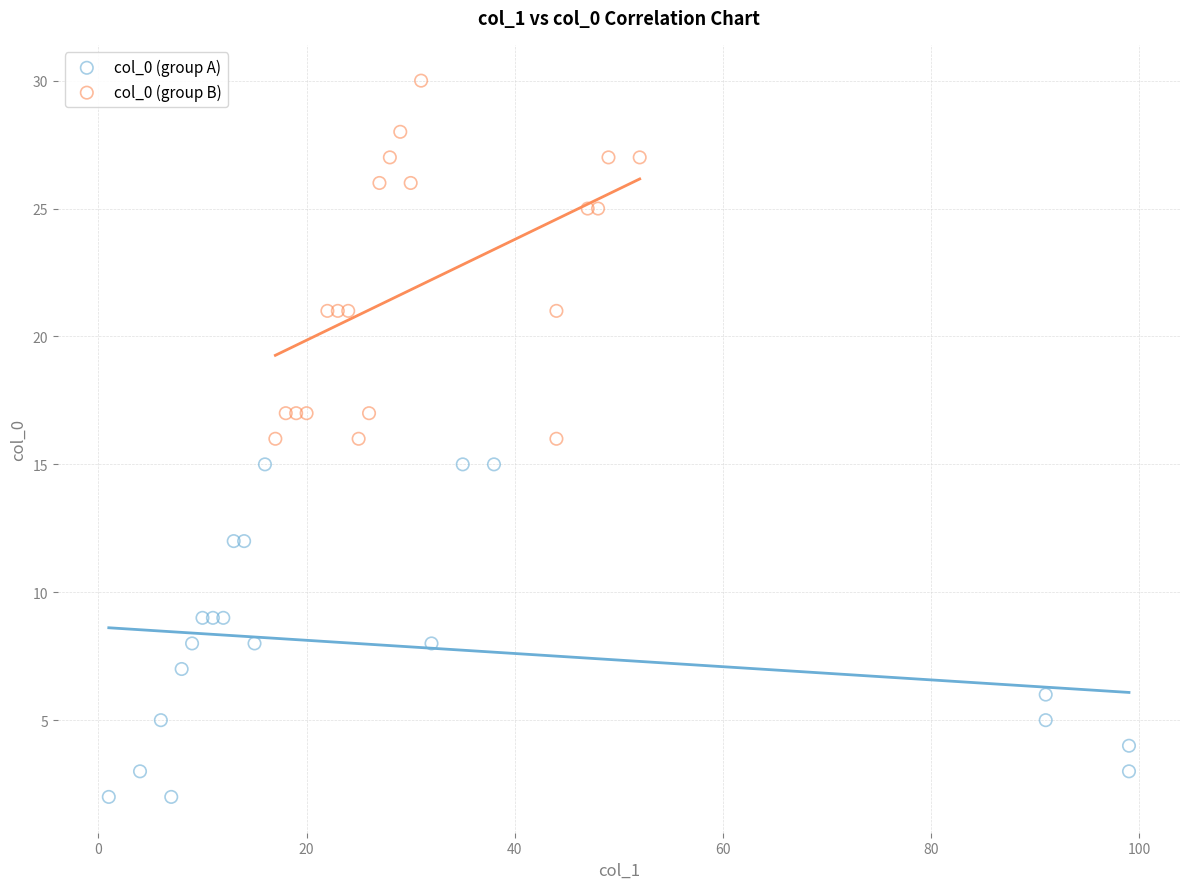

What are all the series names shown in the legend?

col_0 (group A), col_0 (group B)